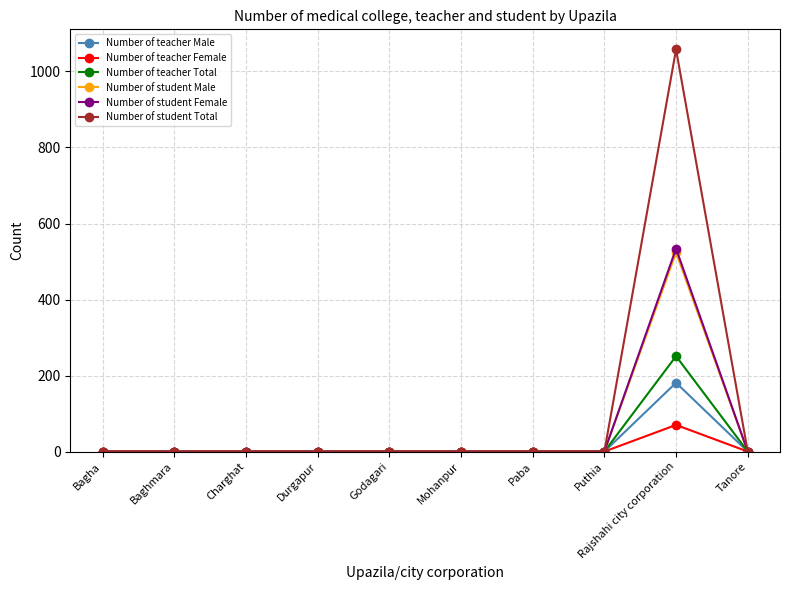

Which series has the largest total across all categories?

Number of student Total